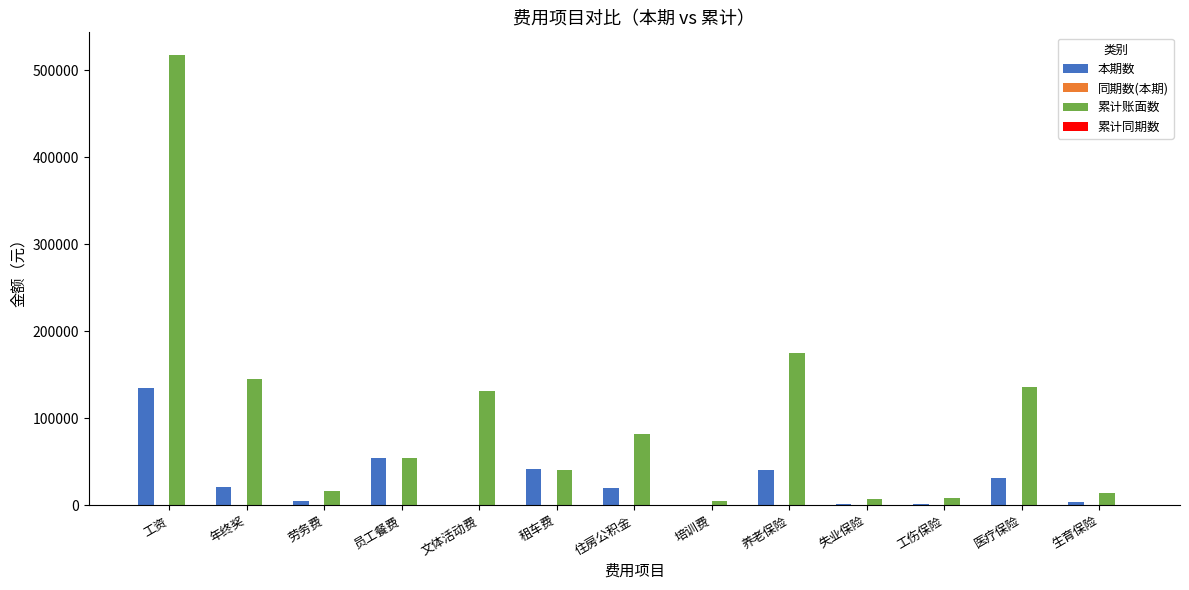

What is the highest value of the 累计账面数 series?

517521.9